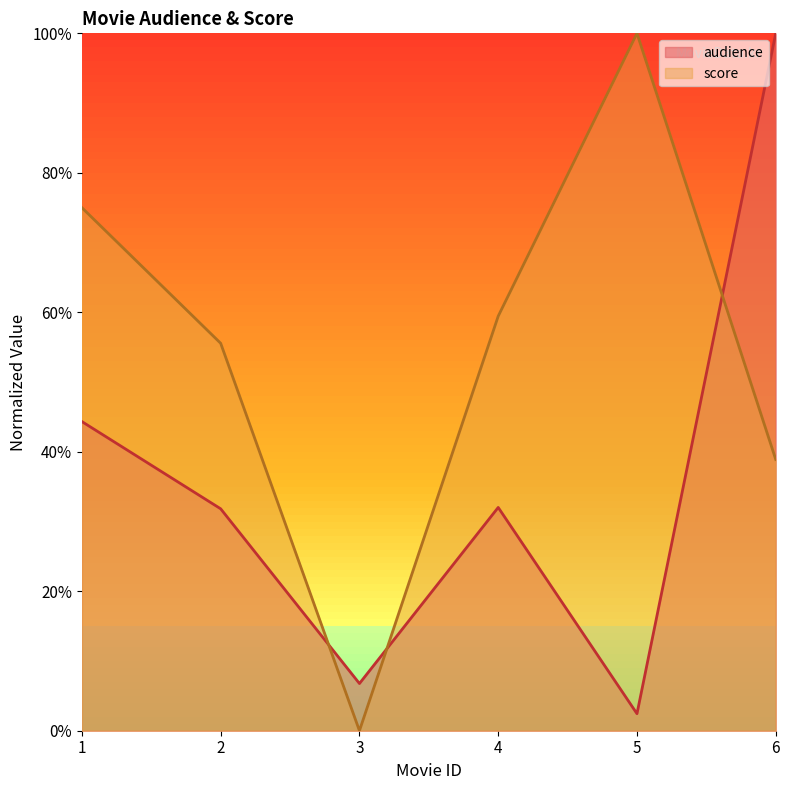

Which series has the largest range (max minus min)?

score